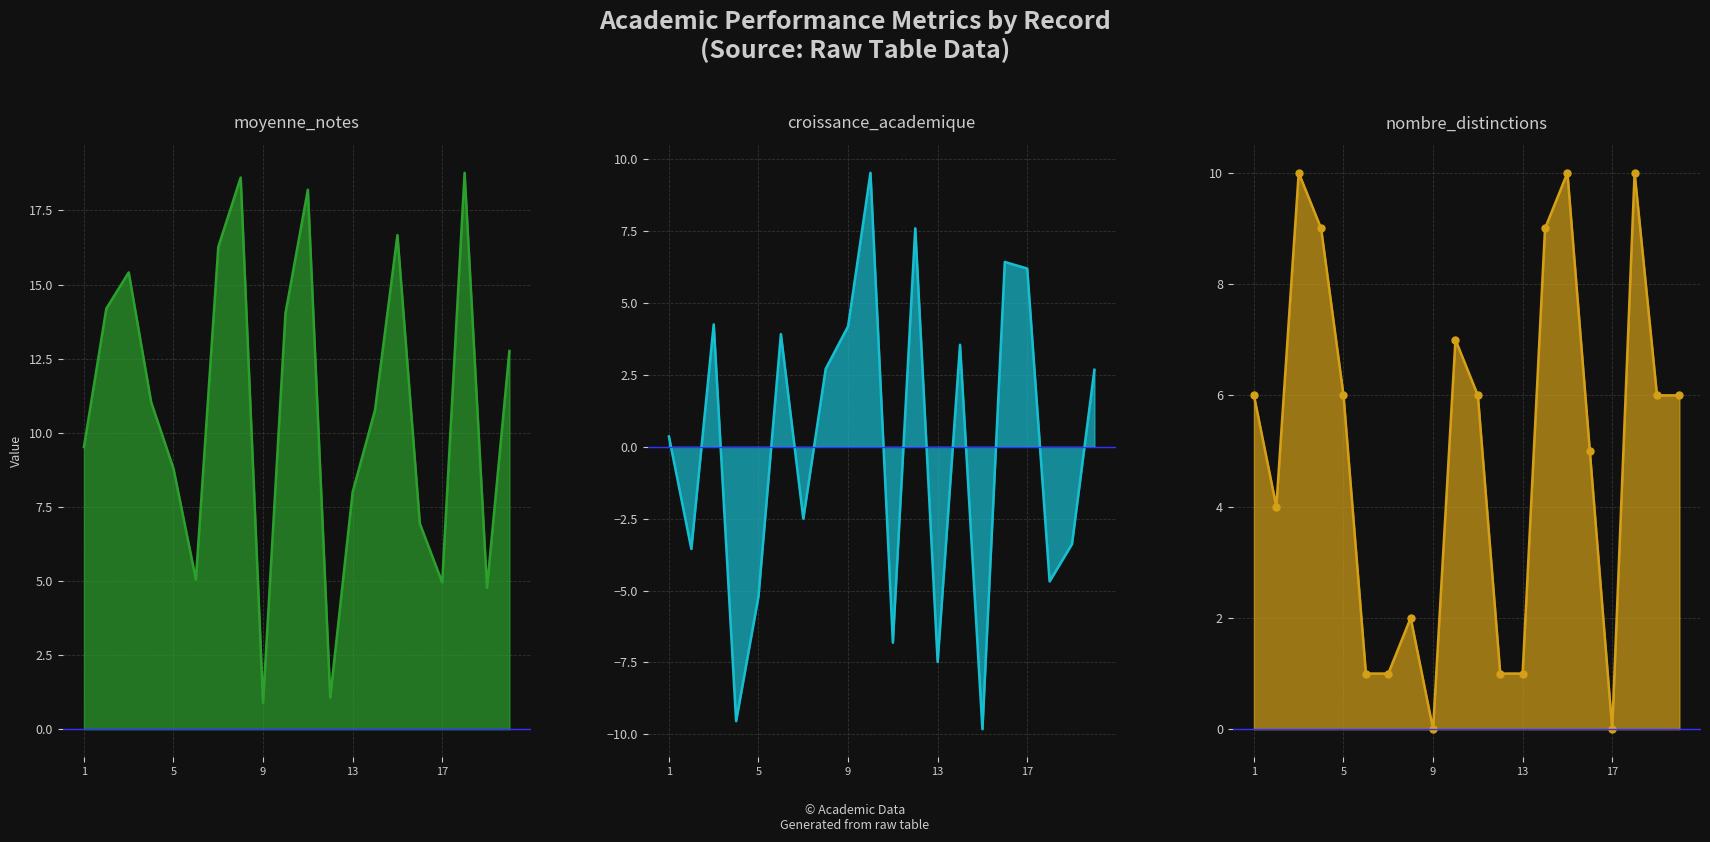

Is the value of moyenne_notes at 7 greater than the value of nombre_distinctions at 3?

Yes